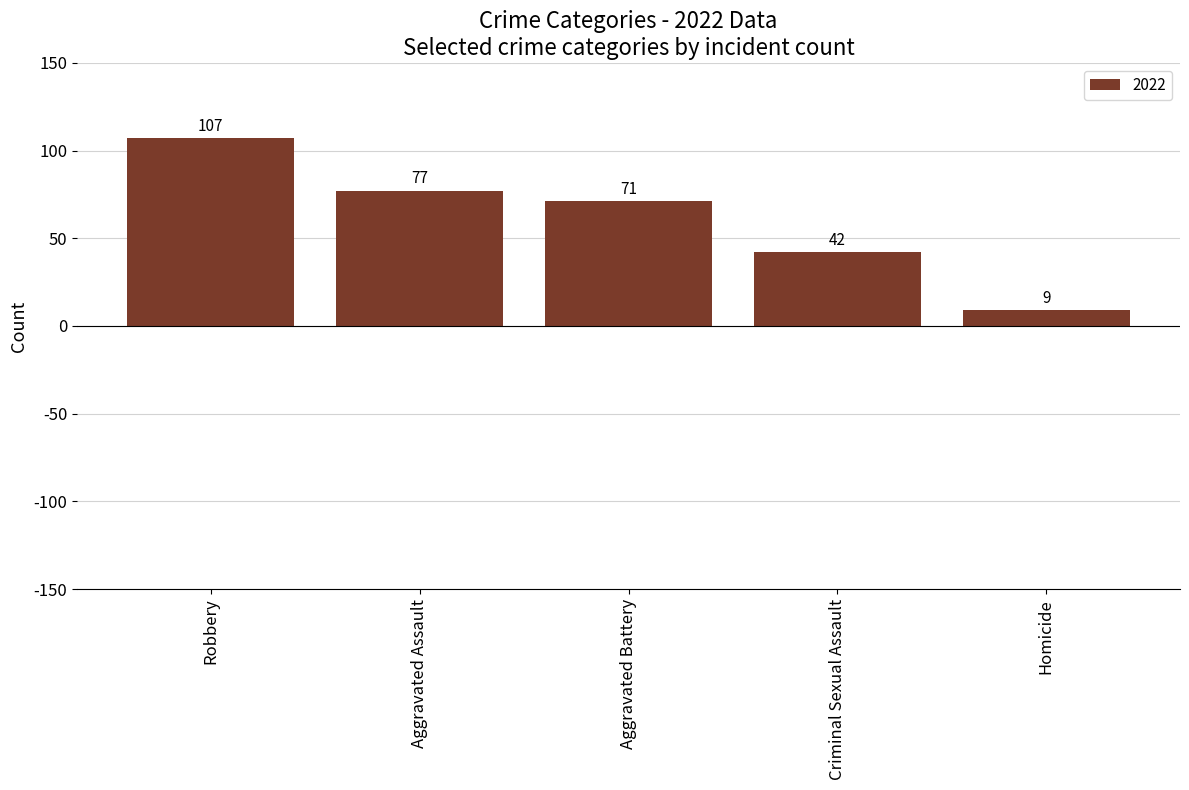

The chart shows a value of 71 at Criminal Sexual Assault. True or false?

False